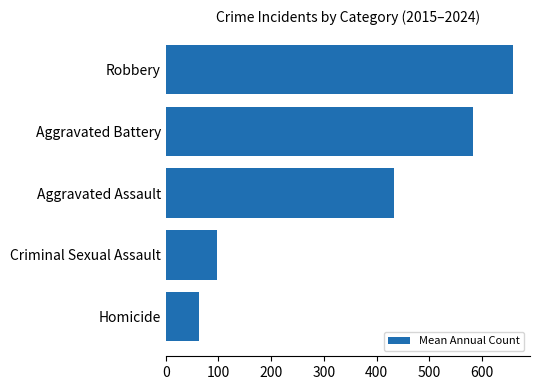

Reading bottom to top, what are all the values shown in this chart?

62.4	97.4	431.9	582.8	657.8